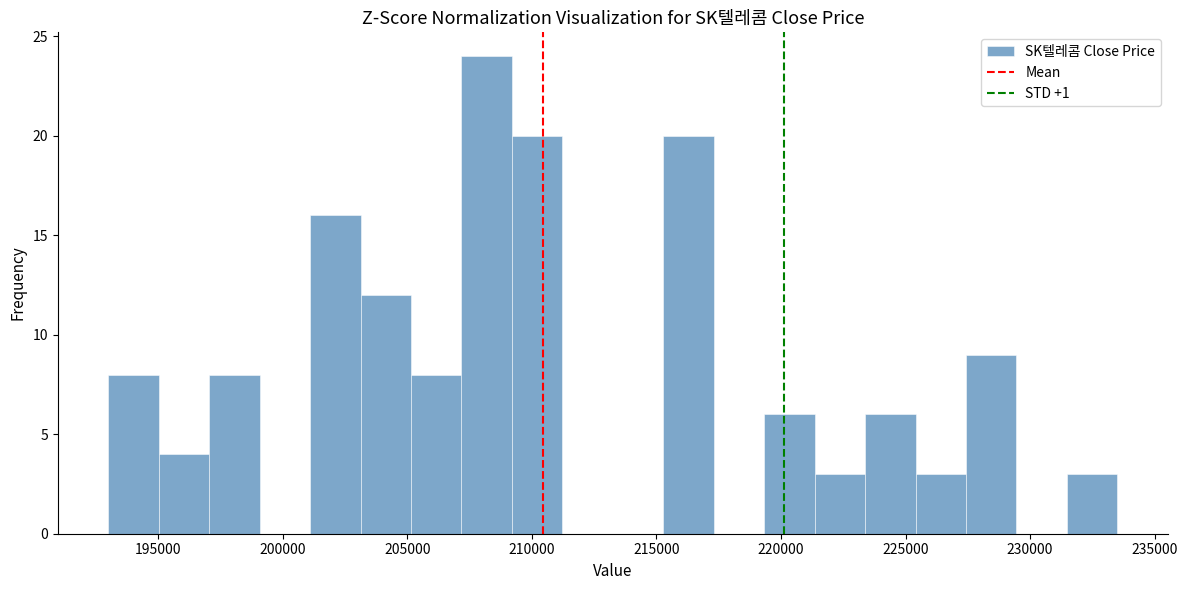

How tall is the bar that spans 209000 to 211000 on the x-axis? Neither the bar edges nor the heights are printed on the chart, so give them approximately, as read against the axes.

20